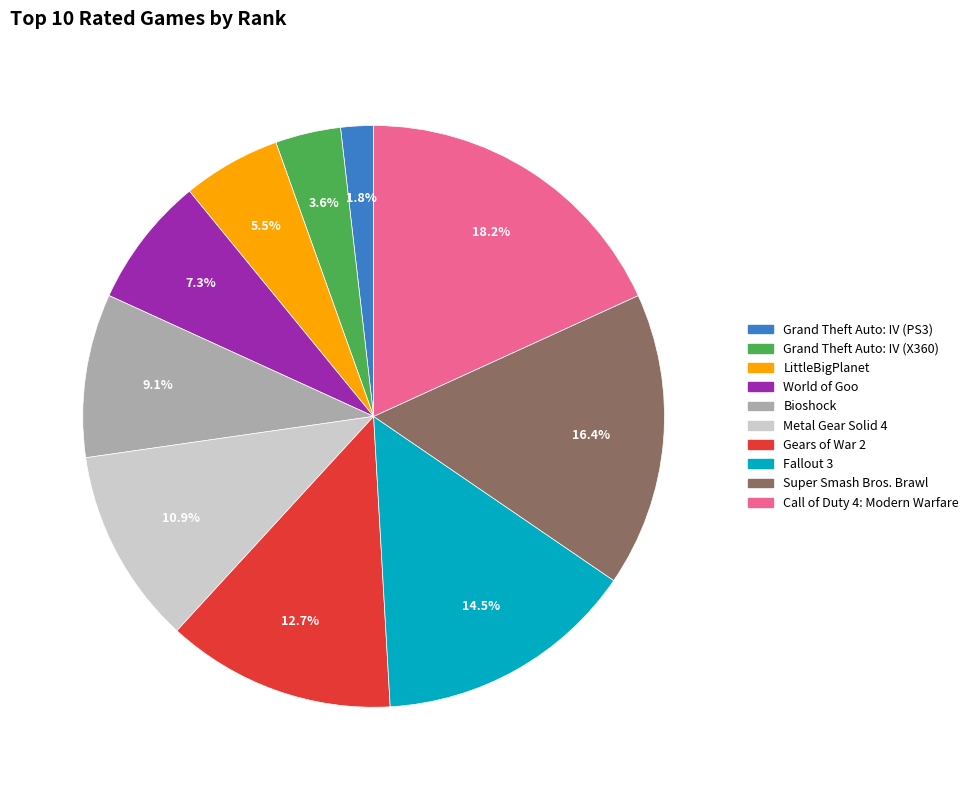

Rank the categories by value from highest to lowest.

Call of Duty 4: Modern Warfare, Super Smash Bros. Brawl, Fallout 3, Gears of War 2, Metal Gear Solid 4, Bioshock, World of Goo, LittleBigPlanet, Grand Theft Auto: IV (X360), Grand Theft Auto: IV (PS3)